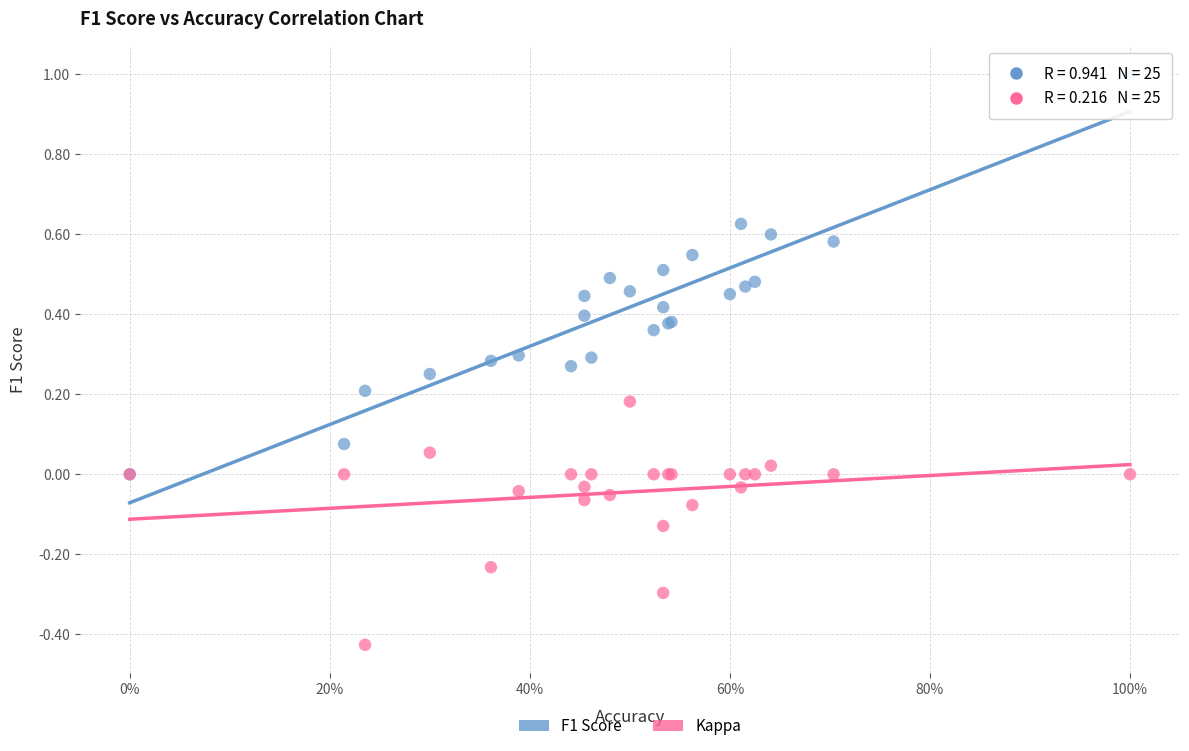

Which series reaches the minimum Y coordinate?

Kappa